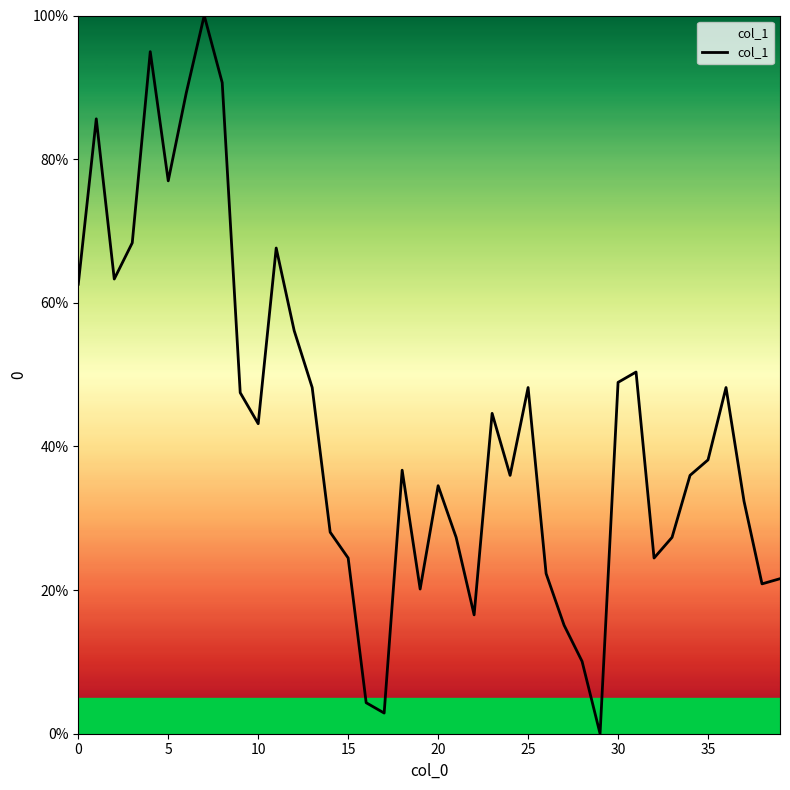

What is the difference between the maximum and minimum values?

100.0